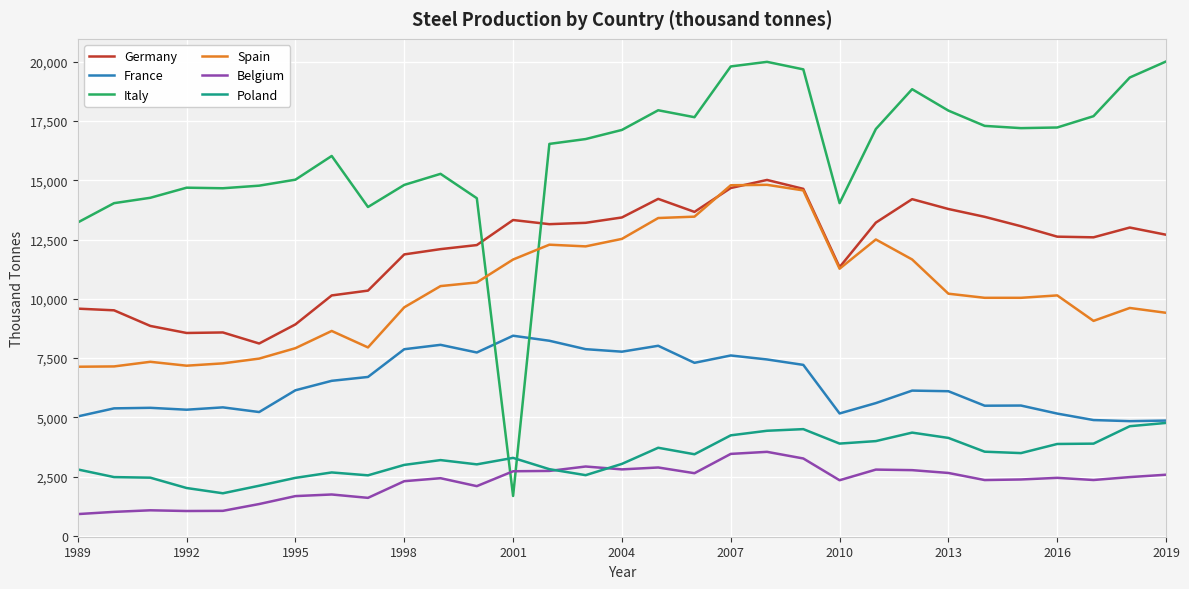

Which series has the largest total across all categories?

Italy